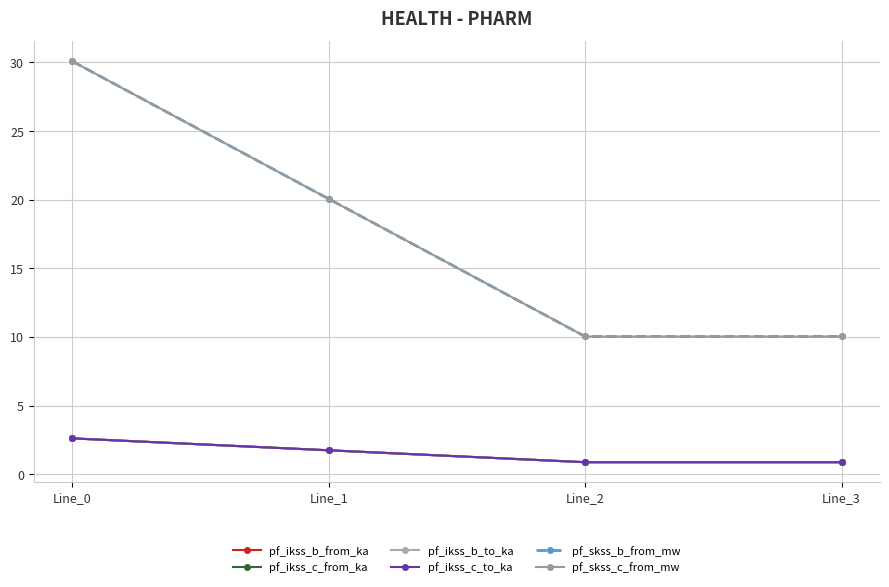

What is the value of the pf_ikss_c_to_ka point at the 1st from the left?

2.6